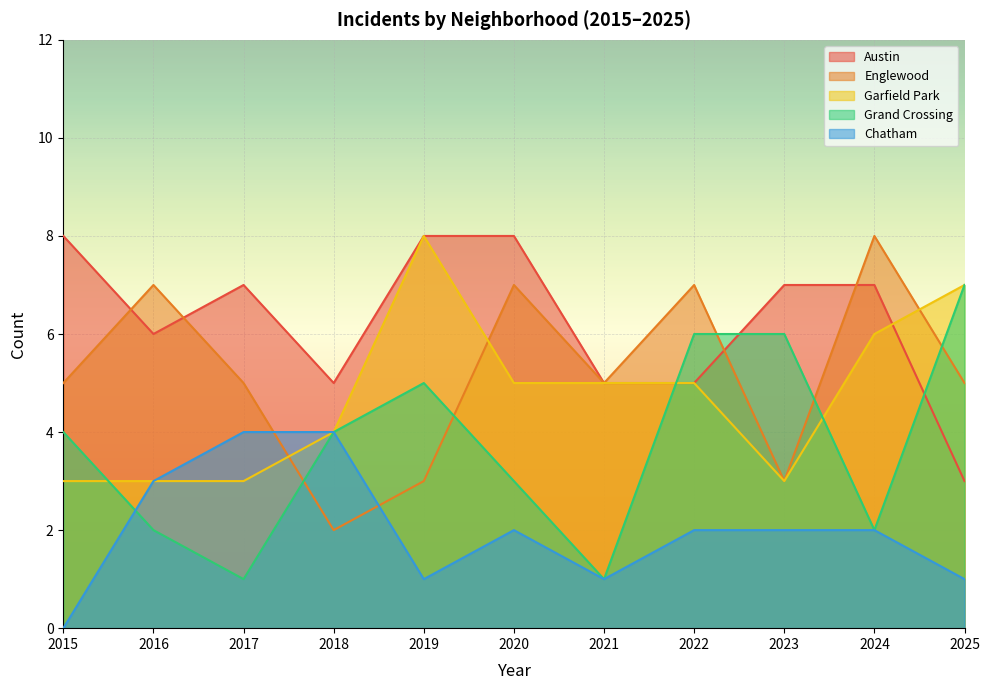

At how many categories does at least one series exceed 7?

4